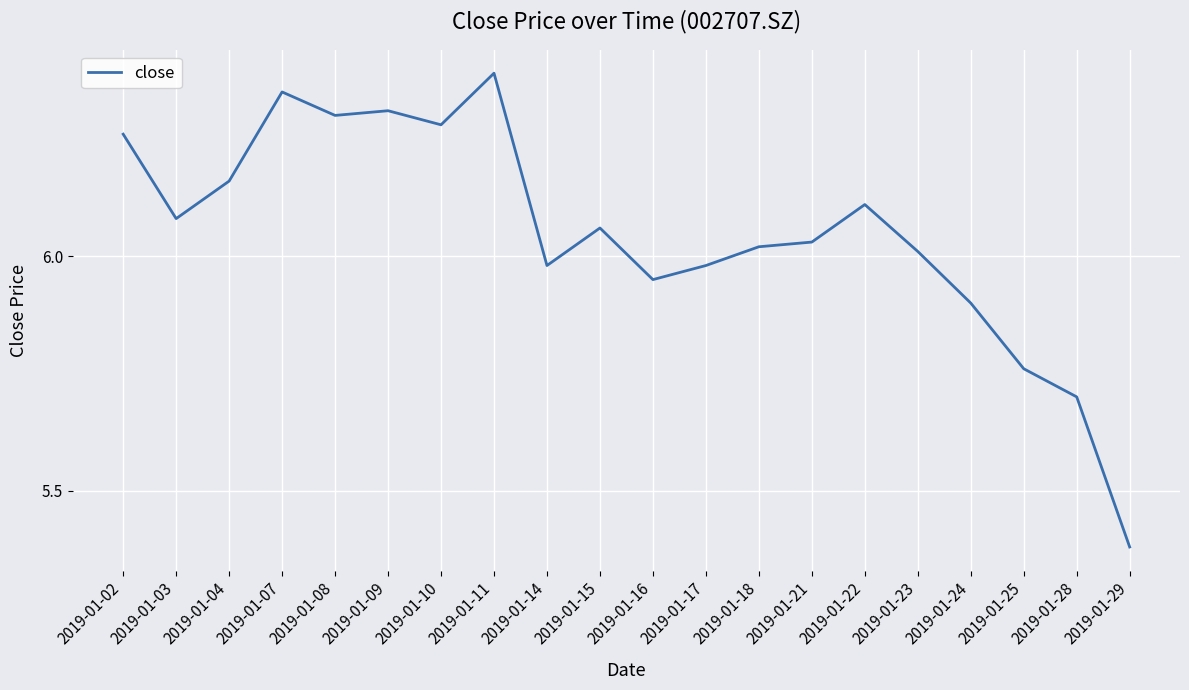

What is the sum of all values?

121.0